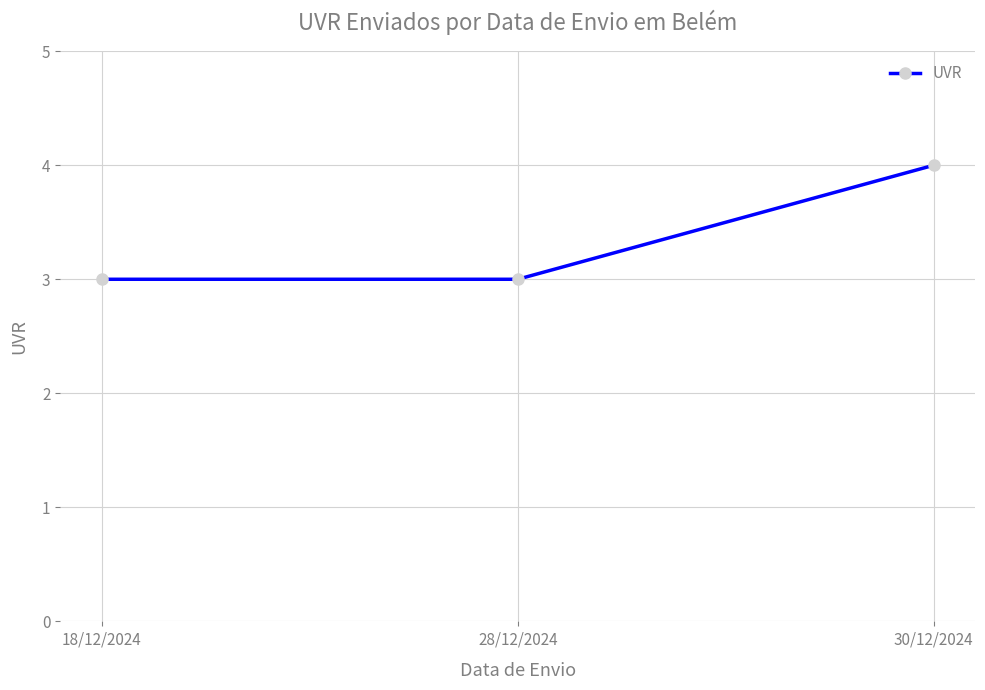

What is the sum of all values?

10